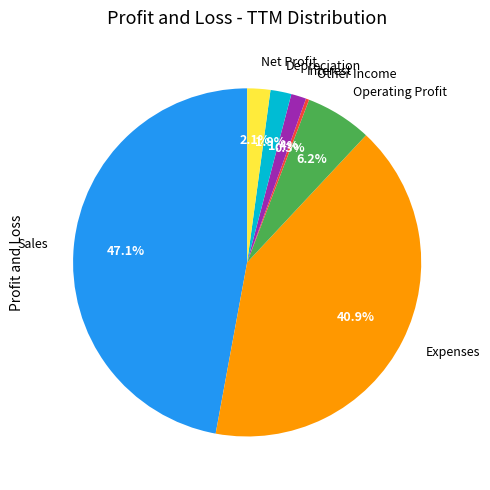

Is it true that Operating Profit is 12% of the pie?

False